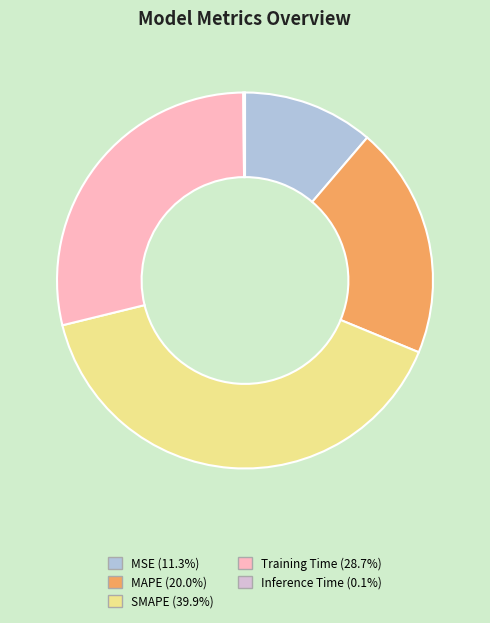

Do SMAPE and MAPE together represent more than half of the pie?

Yes